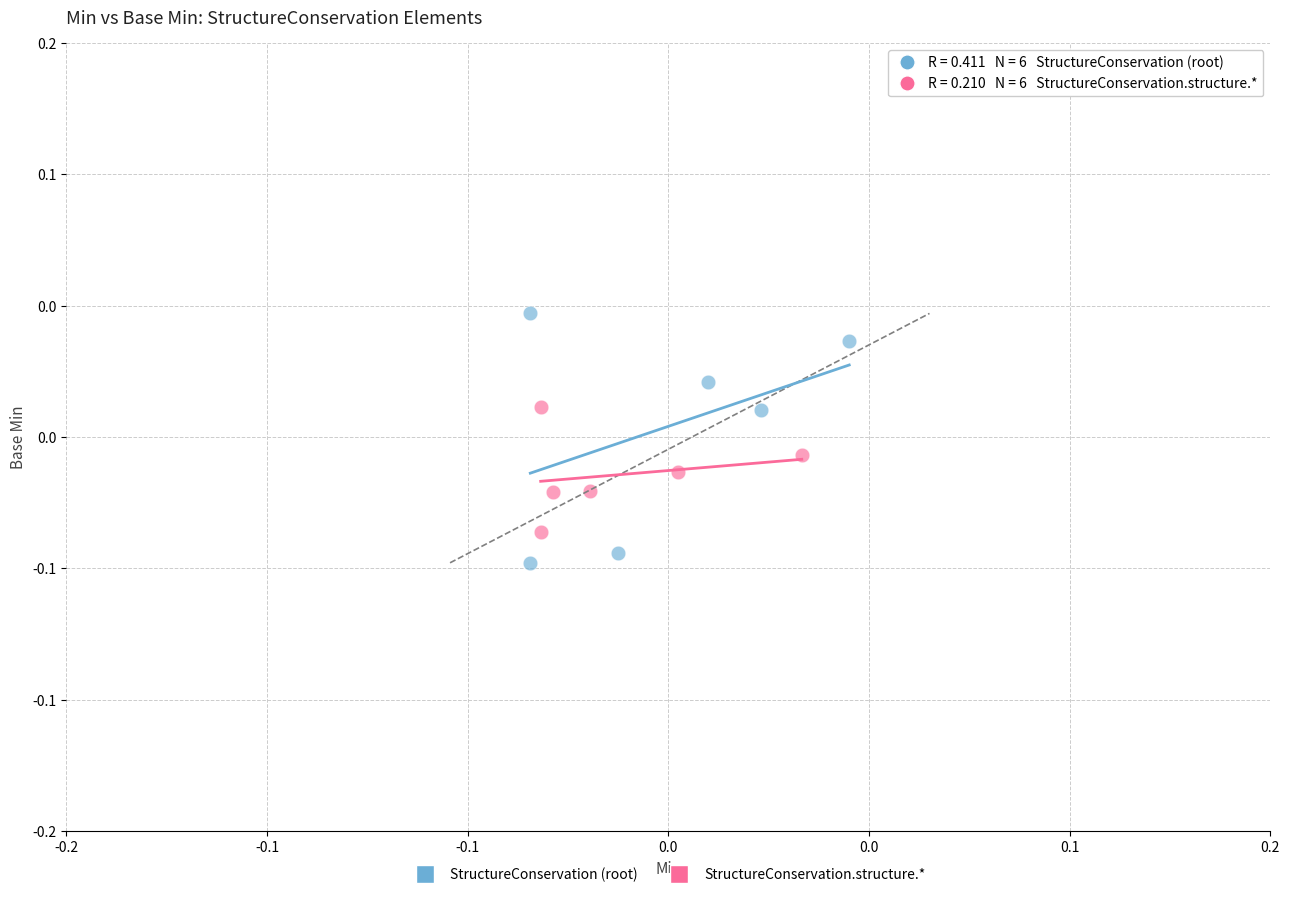

Which series reaches the maximum Y coordinate?

StructureConservation (root)